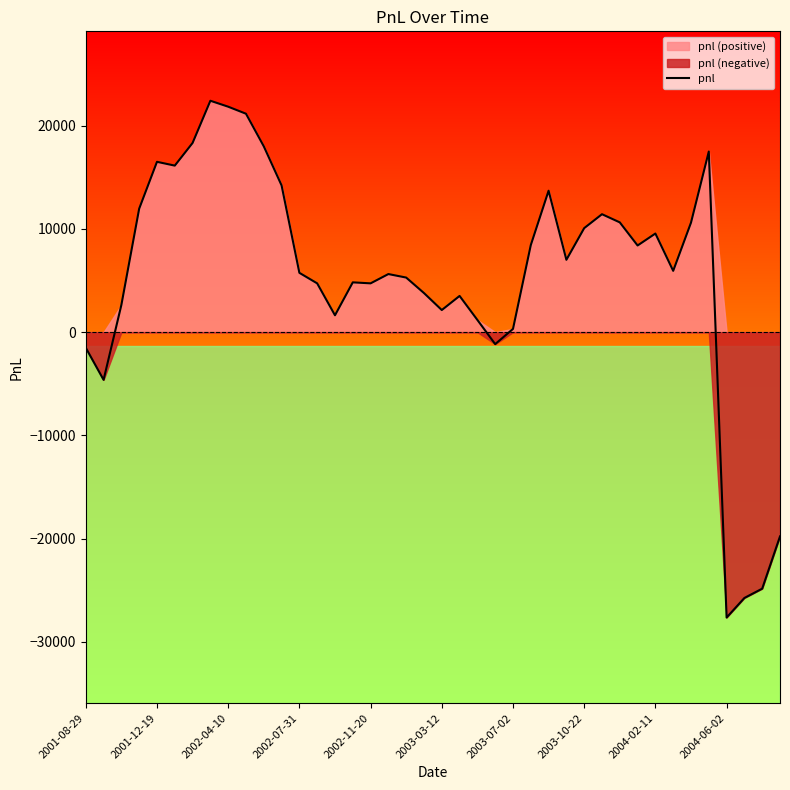

Reading left to right, transcribe all the data shown in this chart.

-1517.4	-4622.8	2638.7	11966.6	16506.4	16138.0	18334.3	22424.3	21848.4	21167.1	18008.6	14220.0	5748.7	4727.2	1634.4	4825.1	4728.8	5629.1	5289.0	3787.9	2142.0	3509.0	1184.3	-1159.9	313.0	8436.4	13705.0	7011.9	10079.3	11429.6	10637.2	8398.3	9556.8	5941.1	10611.8	17500.9	-27658.7	-25760.9	-24858.7	-19793.6